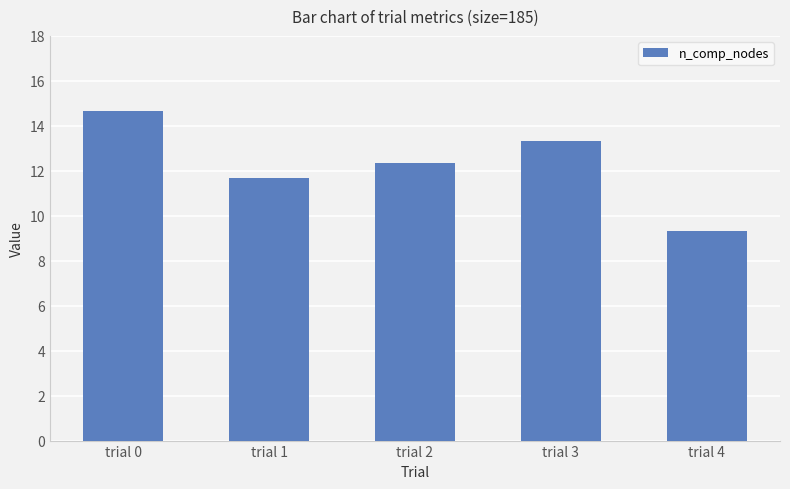

Reading left to right, transcribe all the data shown in this chart.

trial 0=14.7	trial 1=11.7	trial 2=12.3	trial 3=13.3	trial 4=9.3